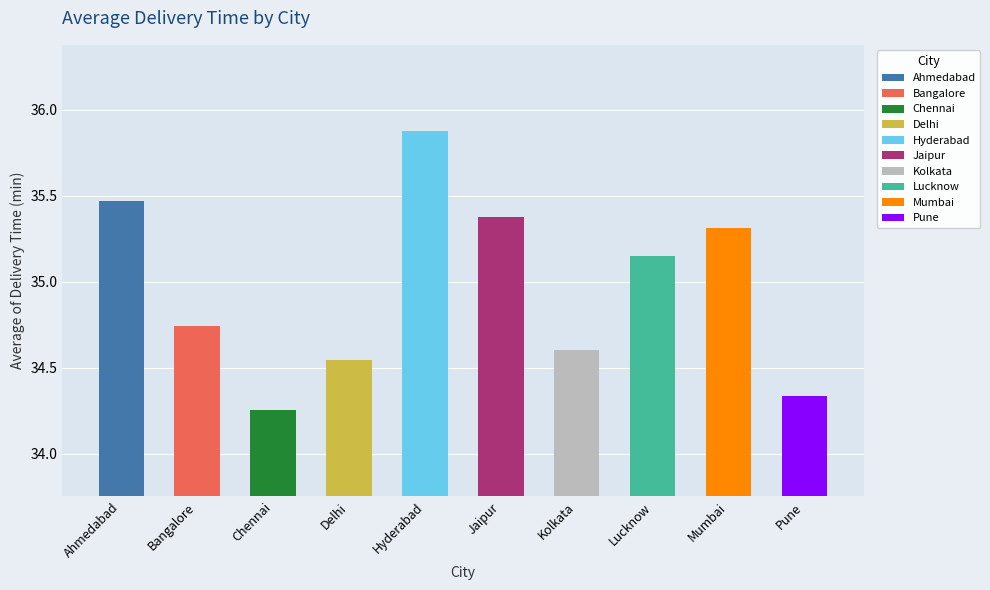

Approximately how many times larger is the value at Bangalore compared to Pune?

1.0